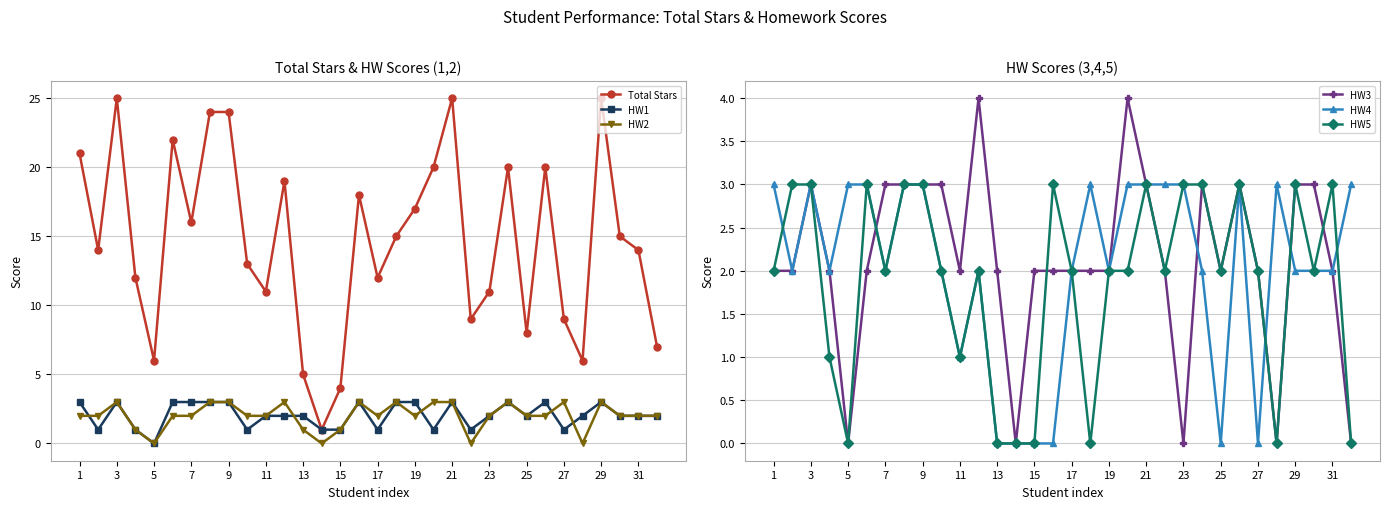

The HW2 series shows 2 at 23. True or false?

True